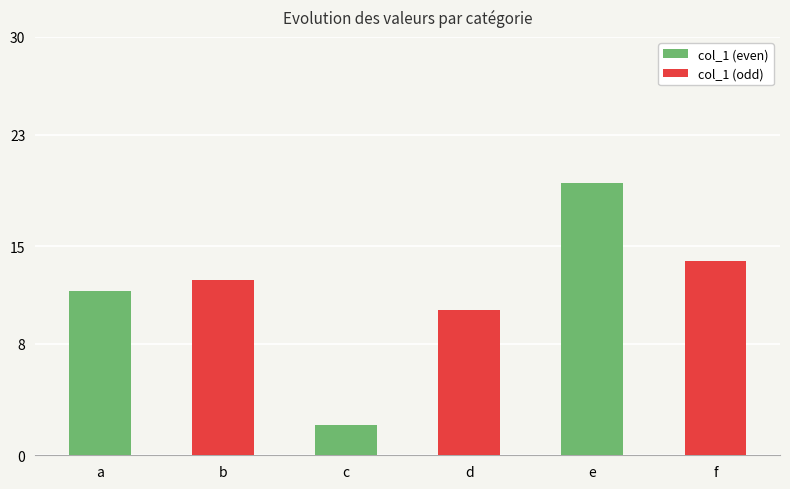

Reading left to right, list all the values displayed in this chart.

11.8	12.6	2.2	10.4	19.6	13.9